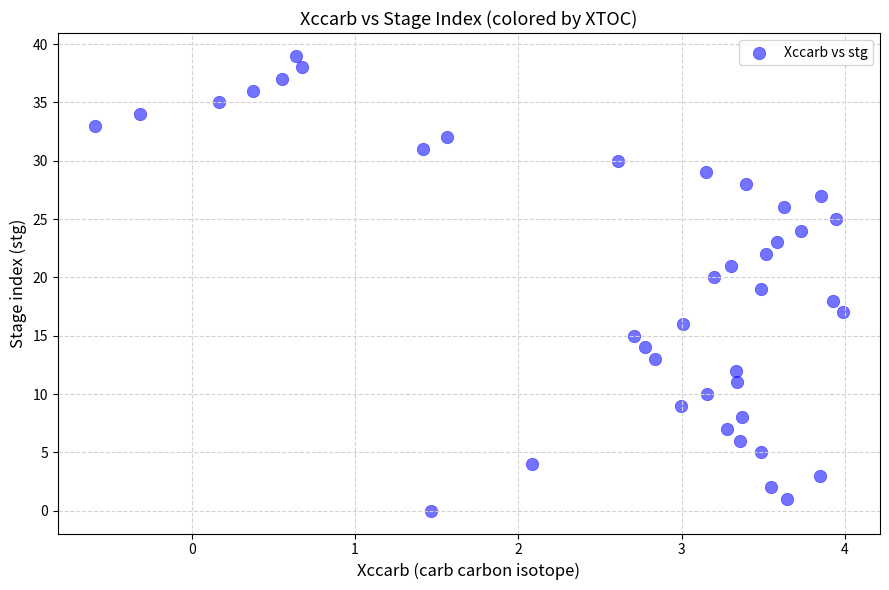

What is the range of Y values (max minus min)?

39